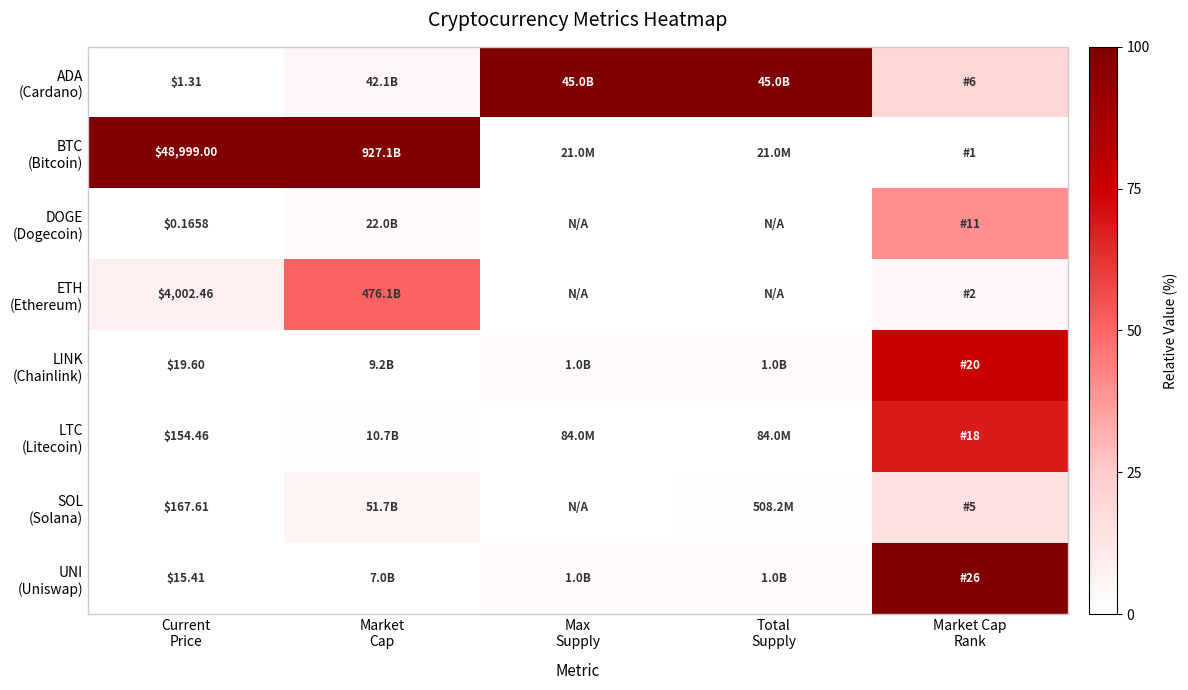

Is the value of ADA (Cardano) at Market Cap greater than the value of BTC (Bitcoin) at Market Cap Rank?

Yes